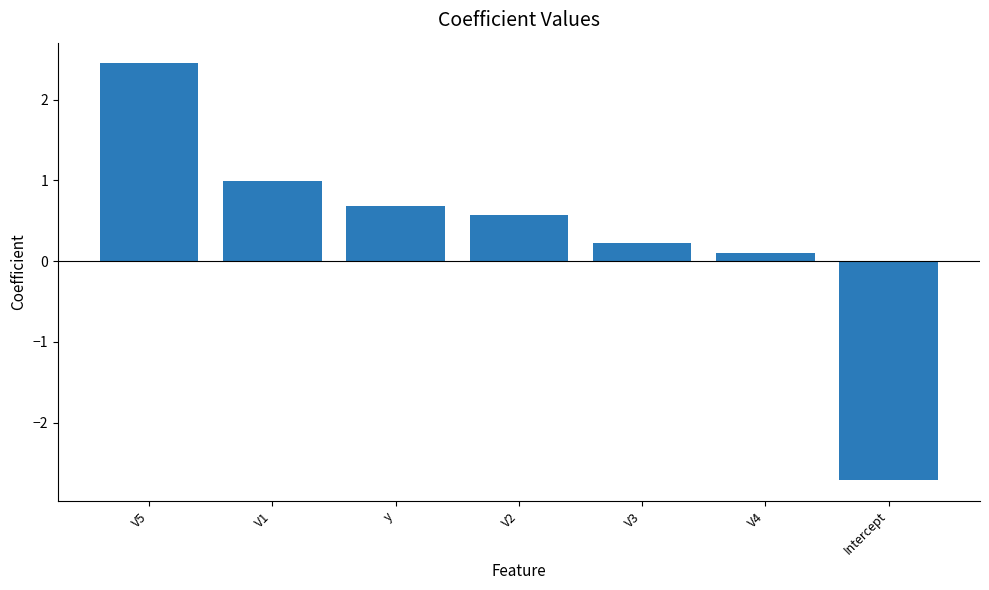

Does the chart contain stacked bars?

No